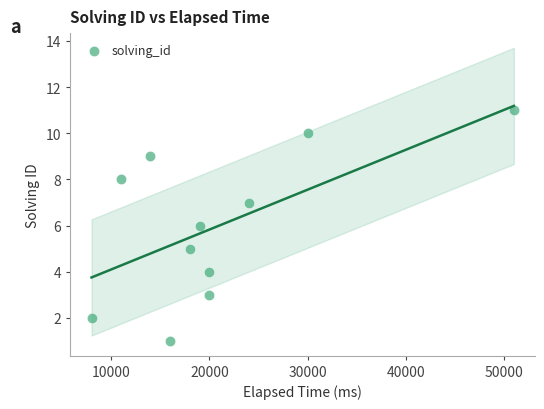

What is the average X value?

21000